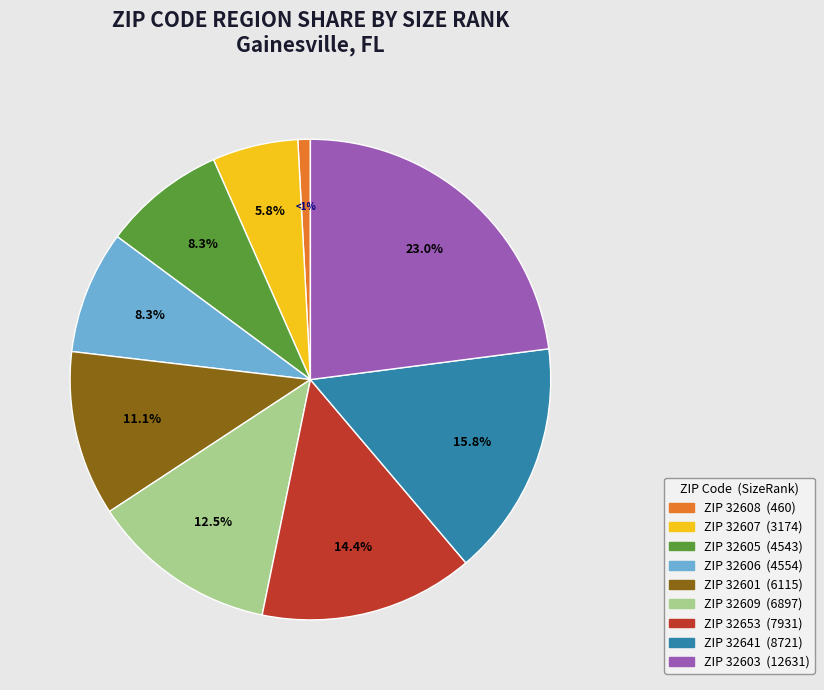

Does any single category account for the majority?

No